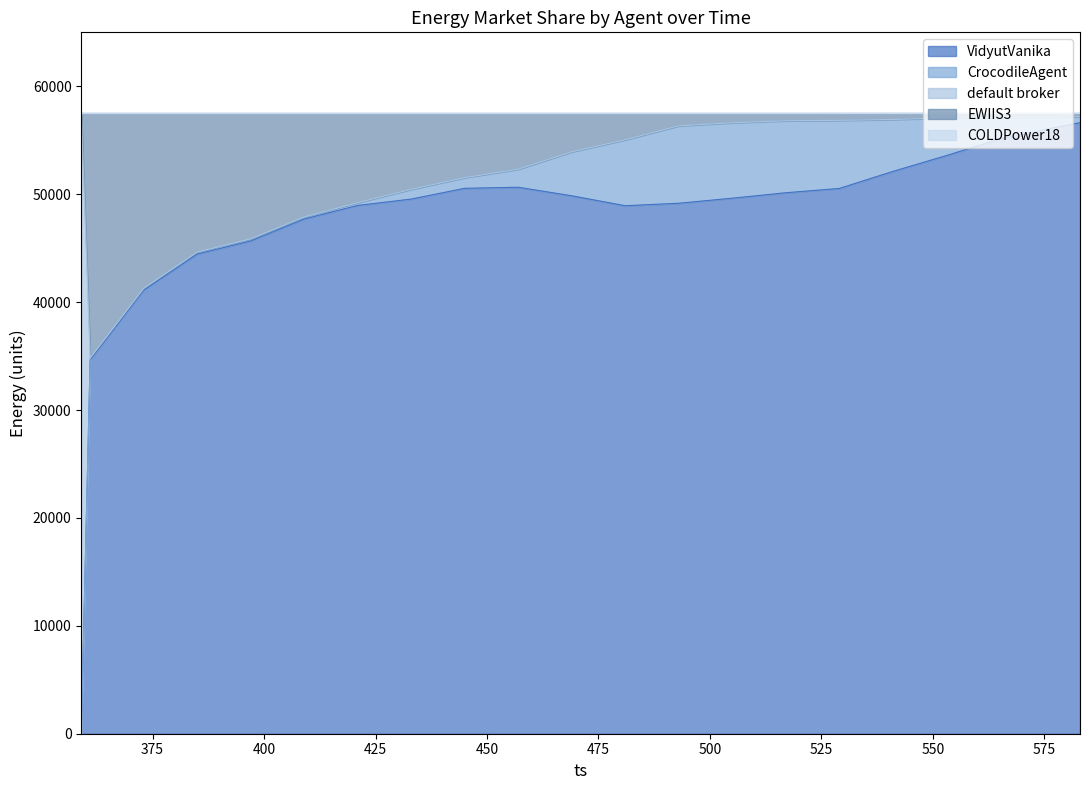

List the labels in order of COLDPower18 value, smallest first.

359, 361, 373, 385, 397, 409, 421, 433, 445, 457, 469, 481, 493, 505, 517, 529, 541, 553, 565, 577, 583